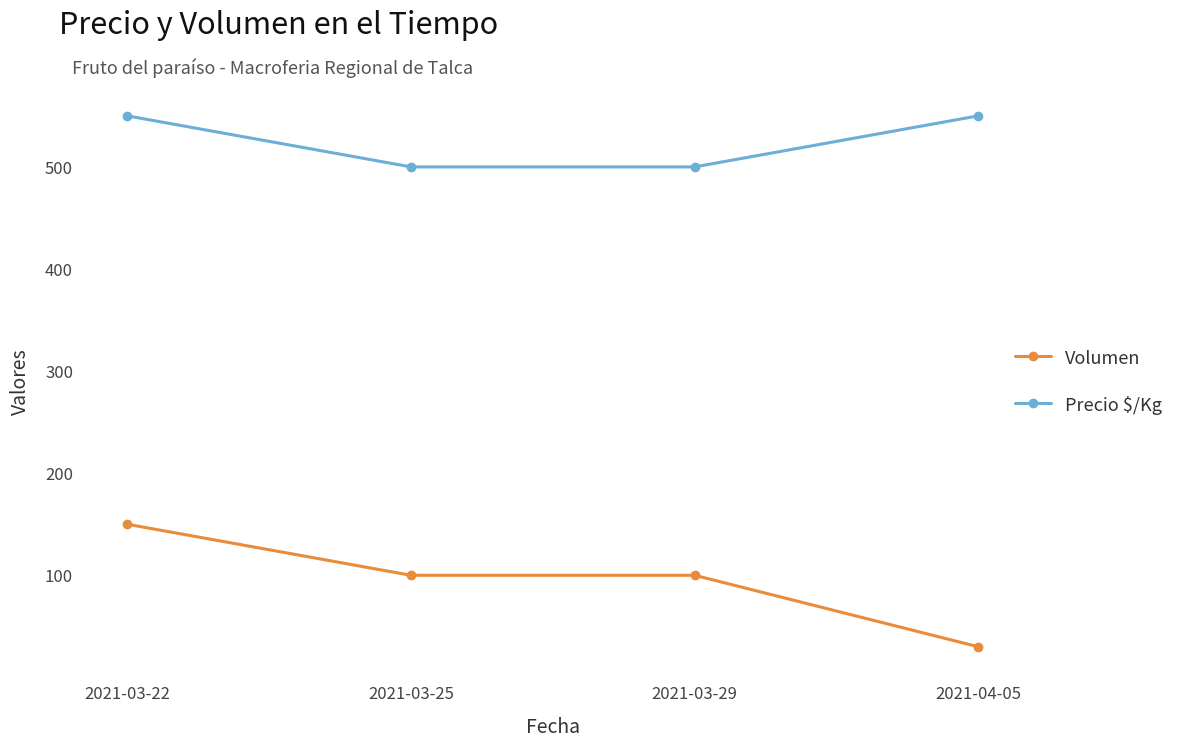

Is the value of Volumen at 2021-03-22 greater than the value of Precio $/Kg at 2021-03-22?

No